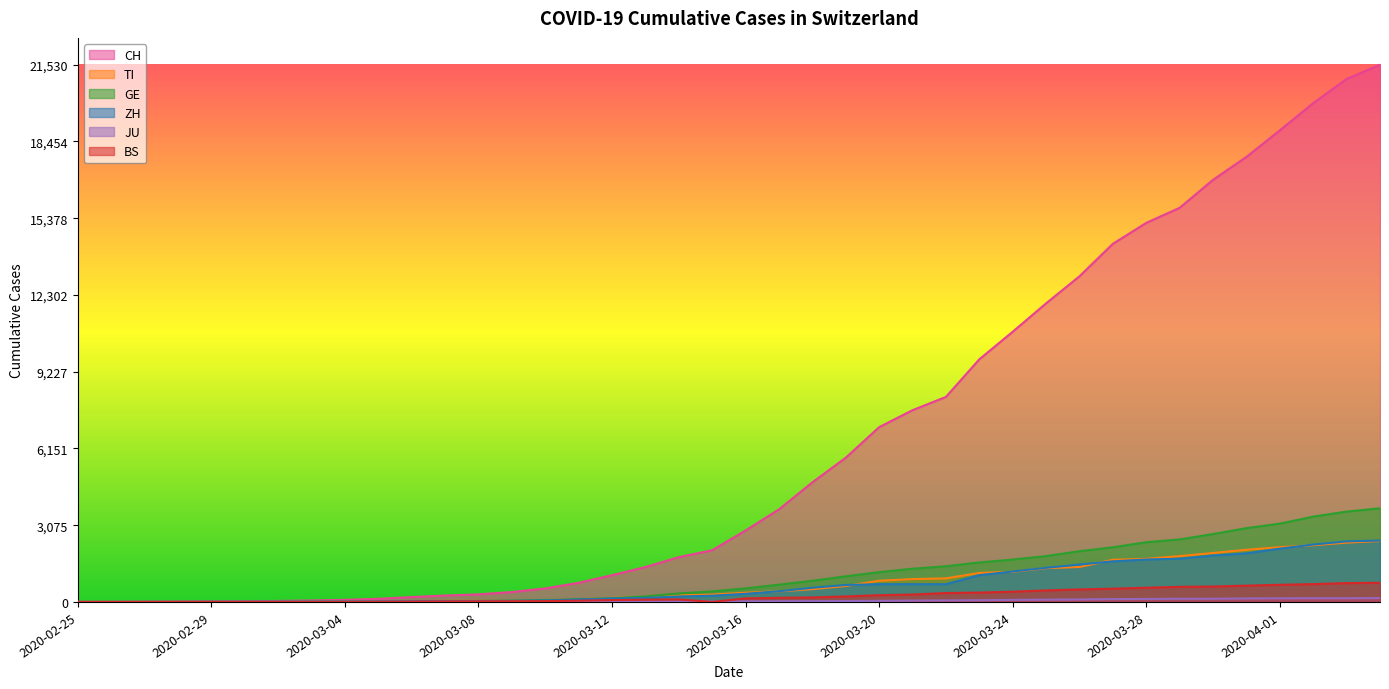

At which label is GE closest to 1876?

2020-03-25